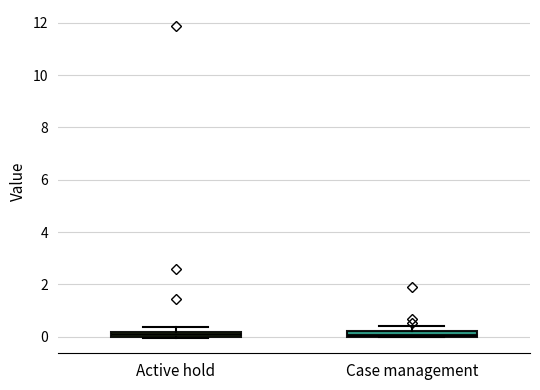

Where is the lower edge of the box for Case management on the y-axis? The values are not printed on the chart, so give them approximately, as read against the axis.

0.0